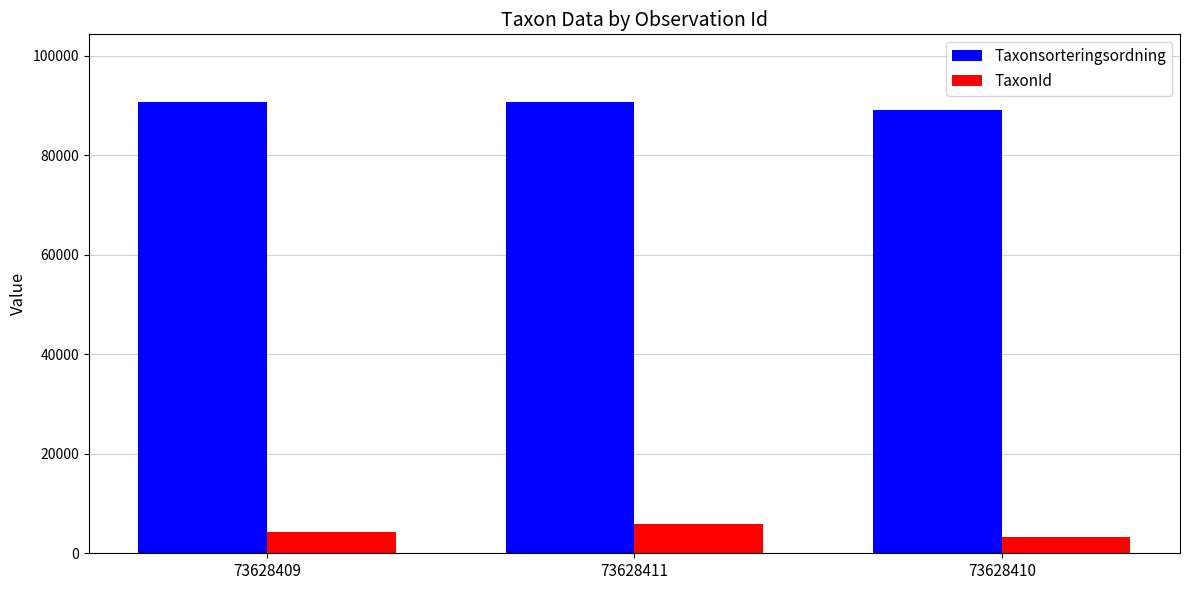

List the series in order of their peak value, highest first.

Taxonsorteringsordning, TaxonId